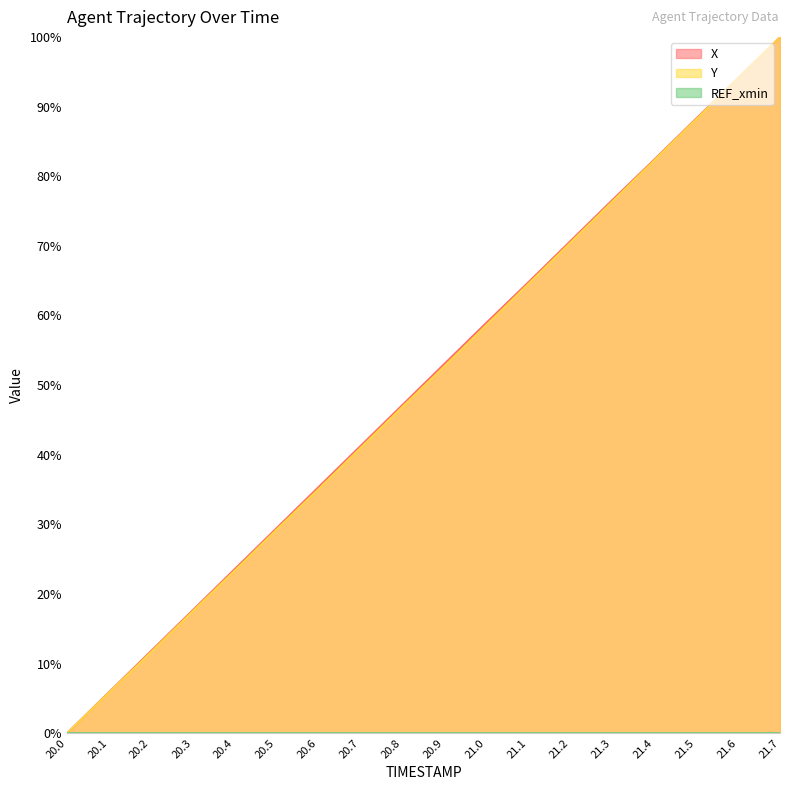

Rank the categories by Y value from lowest to highest.

20.0, 20.1, 20.2, 20.3, 20.4, 20.5, 20.6, 20.7, 20.8, 20.9, 21.0, 21.1, 21.2, 21.3, 21.4, 21.5, 21.6, 21.7